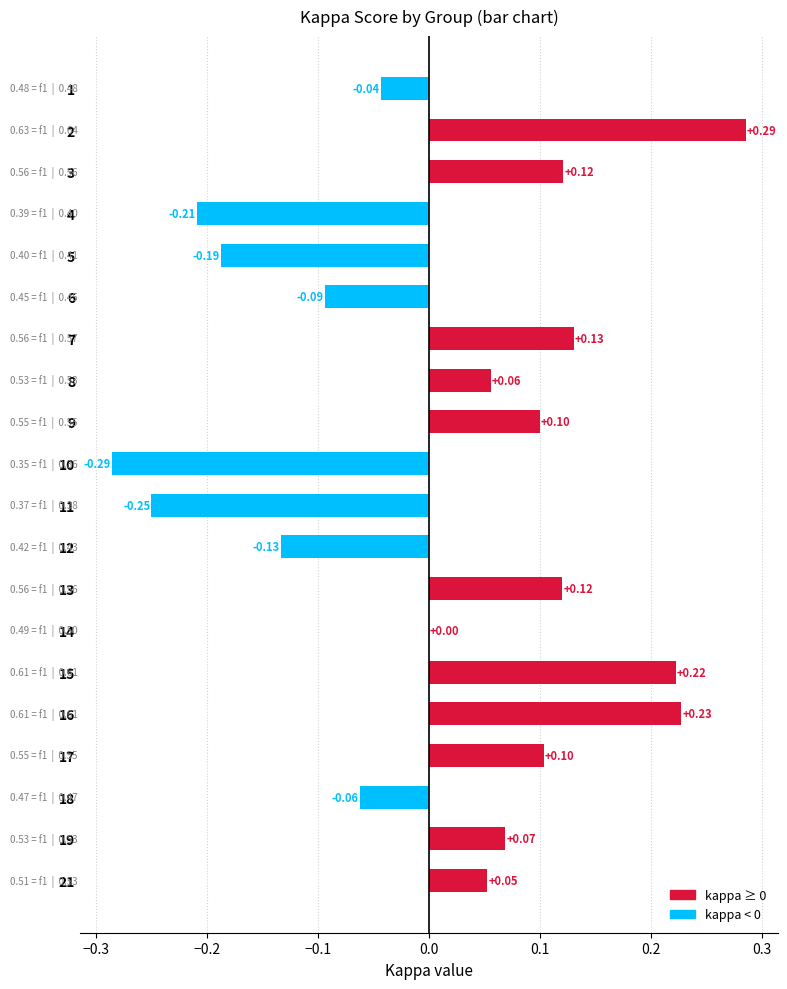

What is the change in value from 12 to 18?

+0.1